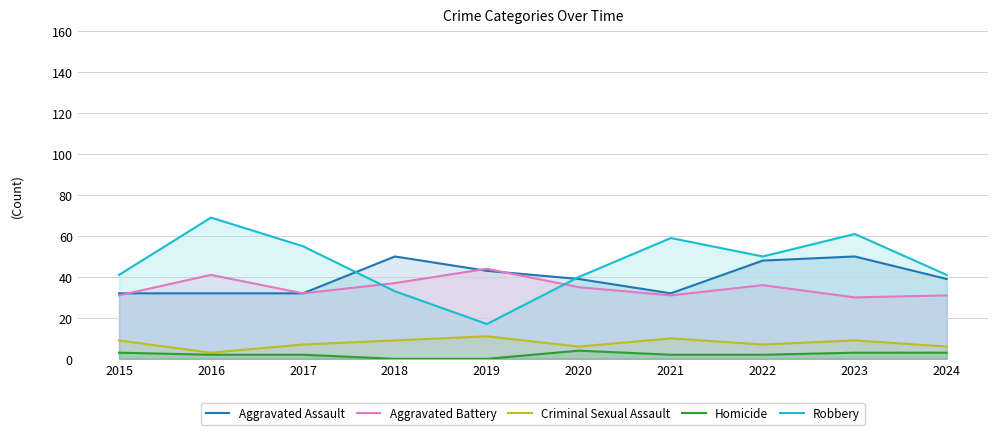

What is the difference between the highest and lowest values at 2023?

58